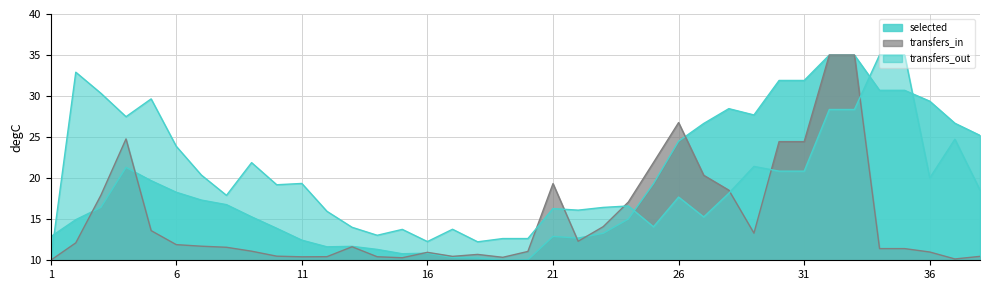

What is the value of the transfers_in point at the 17th from the left?

10.5